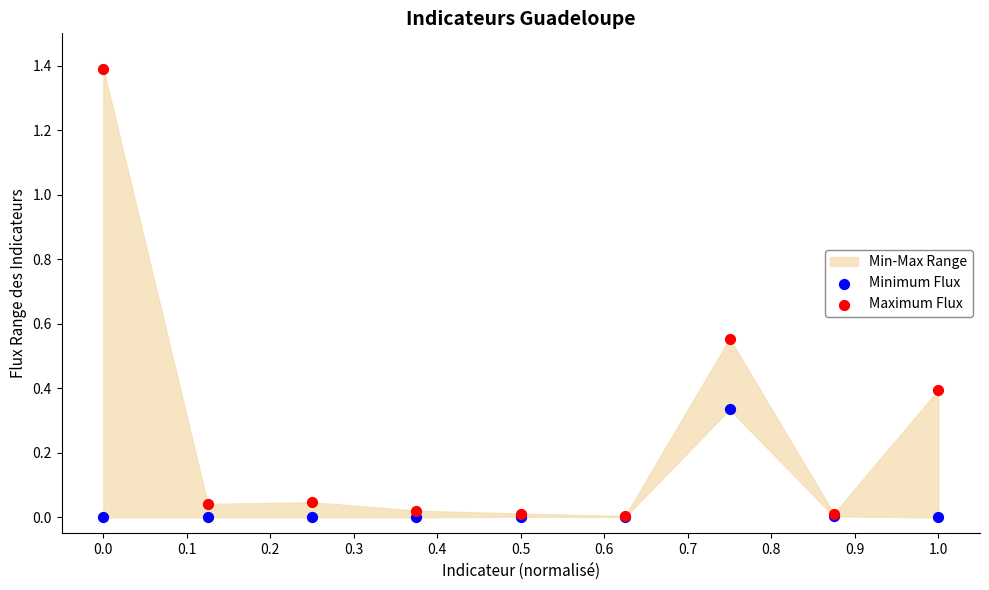

Which series reaches the maximum Y coordinate?

Maximum Flux